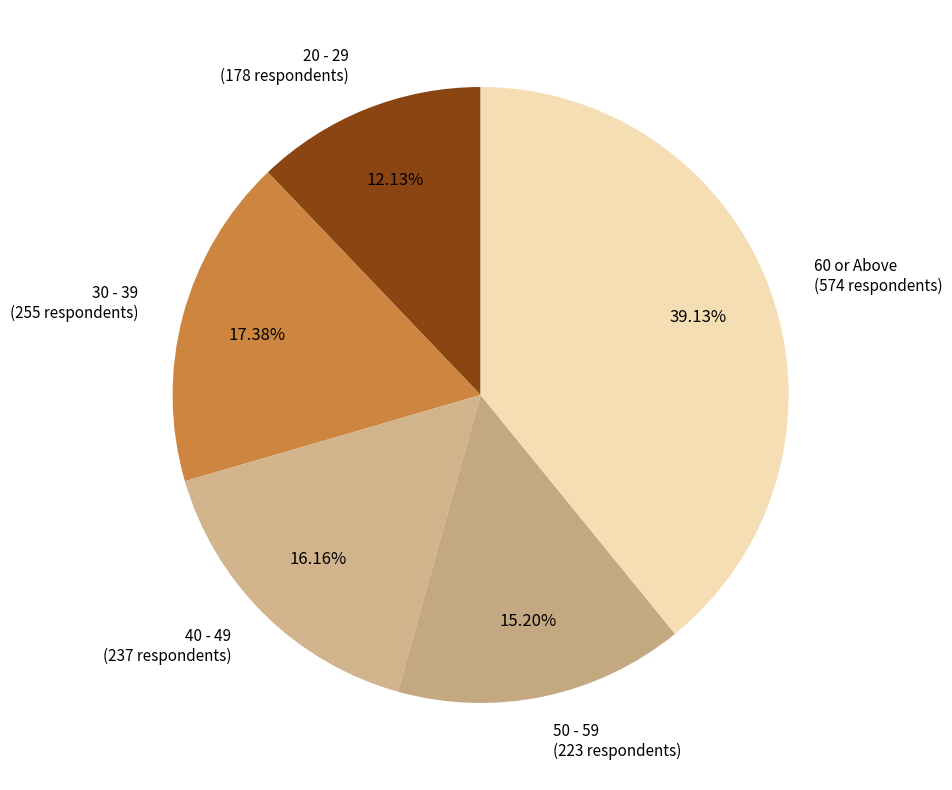

Count the number of slices in the pie.

5